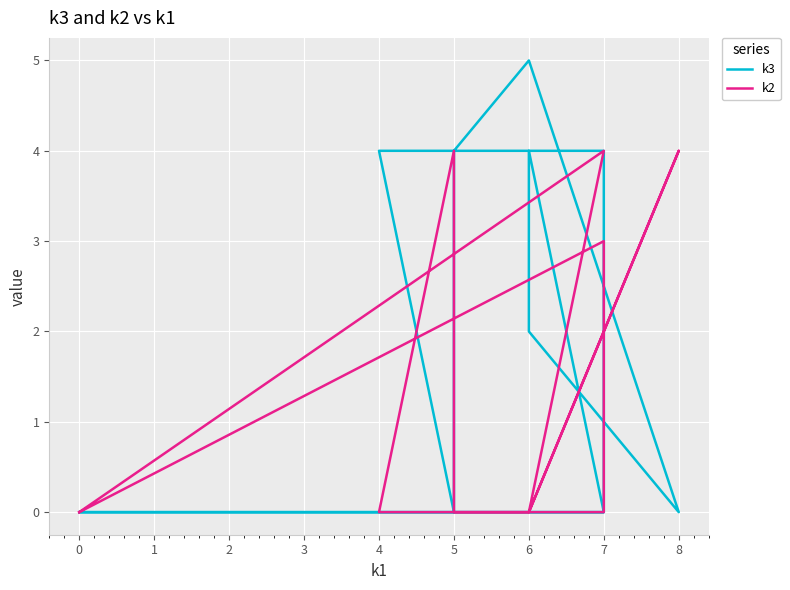

Reading left to right, list all the values displayed in this chart.

k3: 0	0	4	2	0	5	4	0	4	4	0	0
k2: 0	4	0	0	4	0	0	4	0	0	3	0